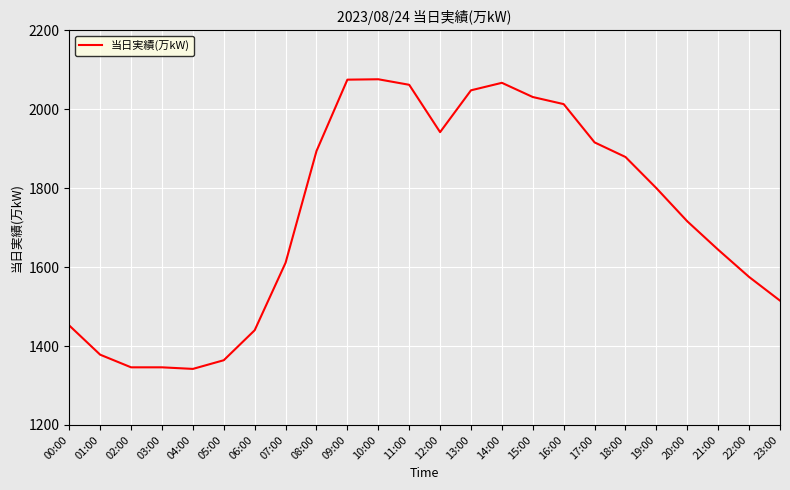

Between 03:00 and 16:00, which is larger?

16:00